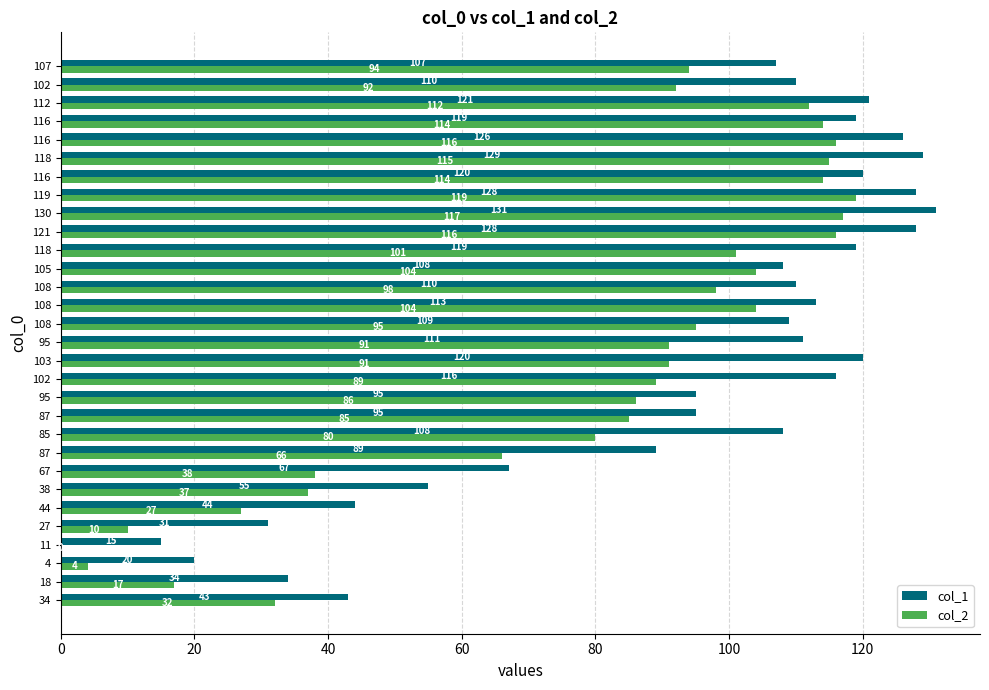

What is the highest value of the col_1 series?

131